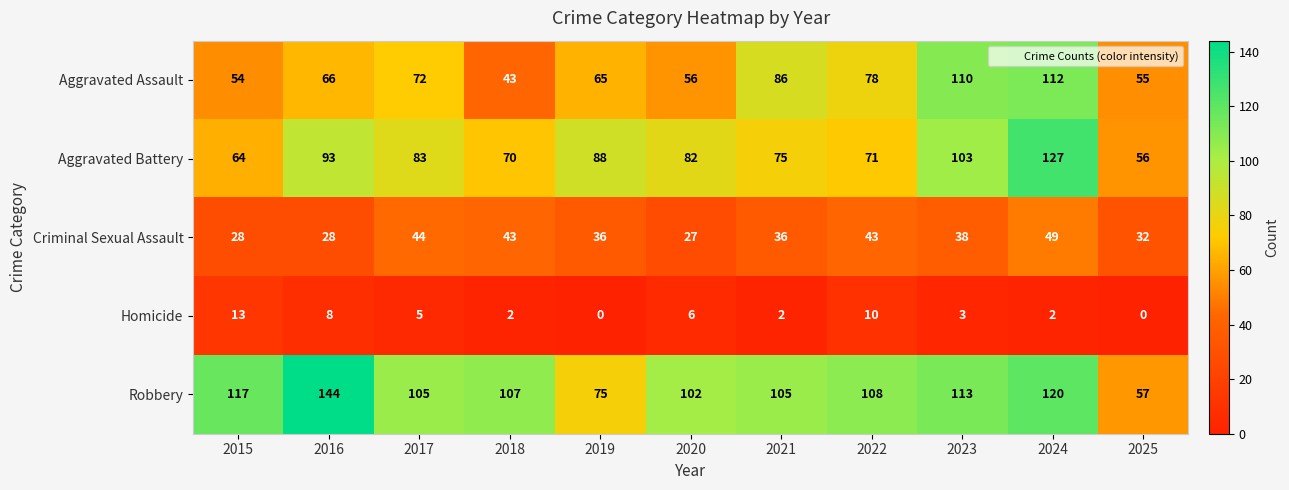

Between 2022 and 2024, which series saw the biggest shift?

Aggravated Battery